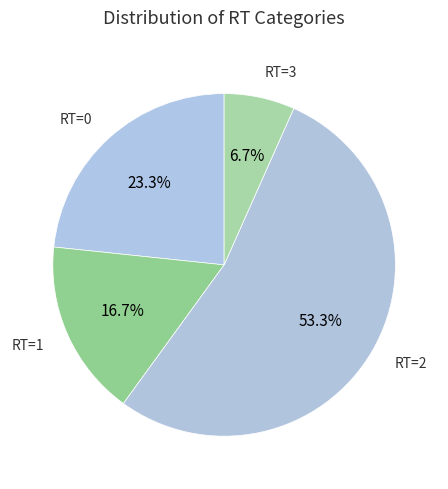

How many segments does this pie chart have?

4